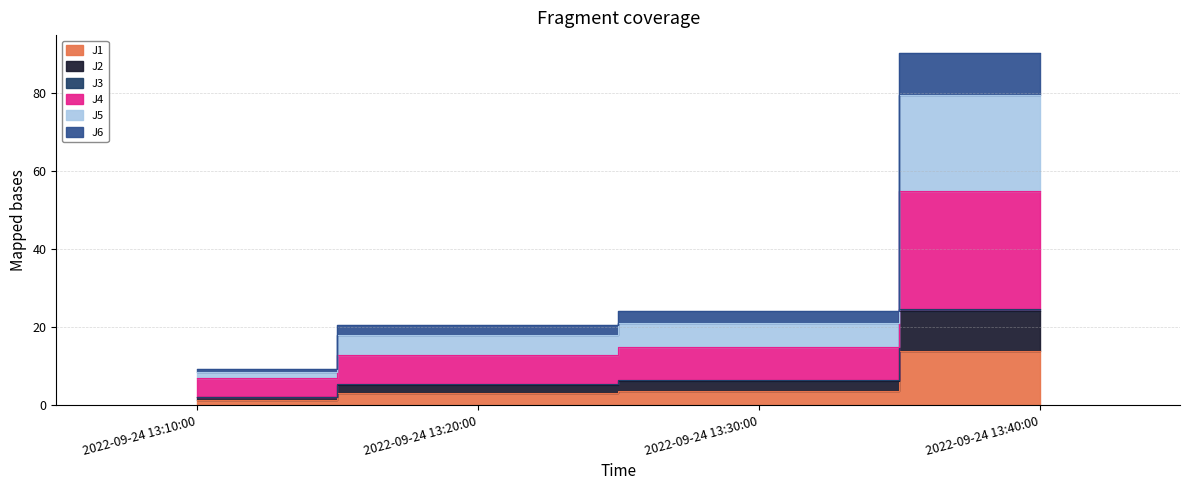

What is the label of the 4th point from the right?

2022-09-24 13:10:00